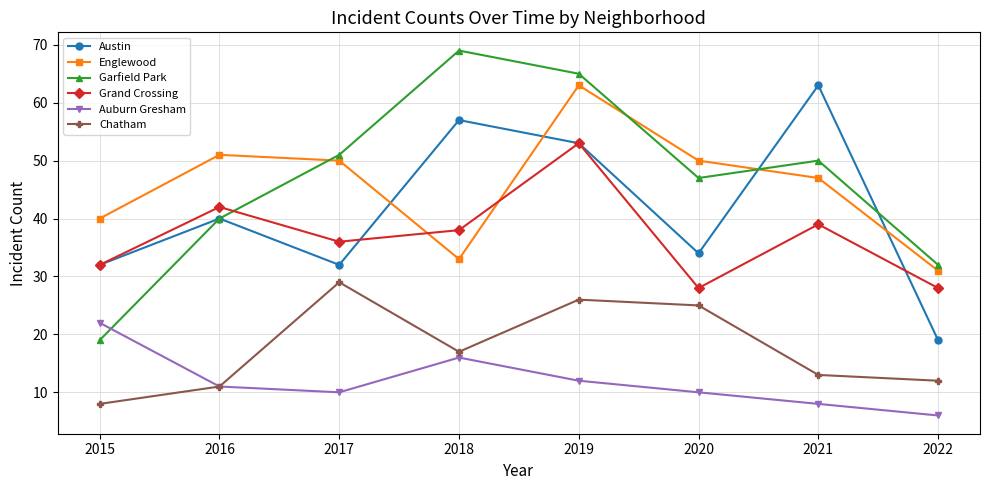

What is the minimum value for Auburn Gresham?

6